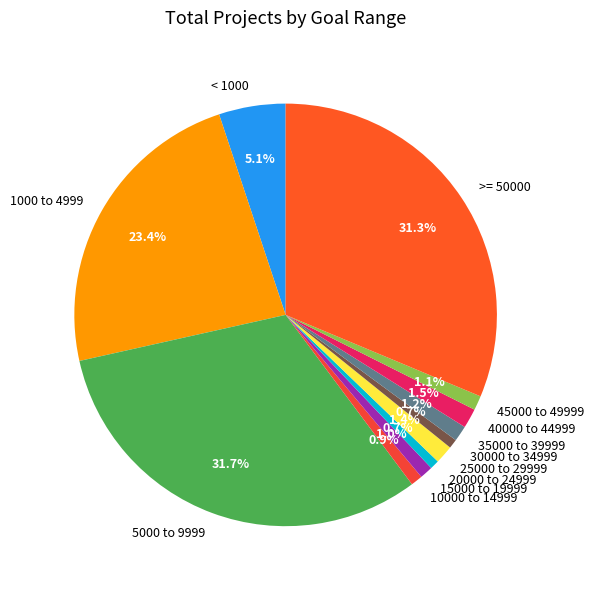

Approximately how many times larger is the value at < 1000 compared to 20000 to 24999?

7.3